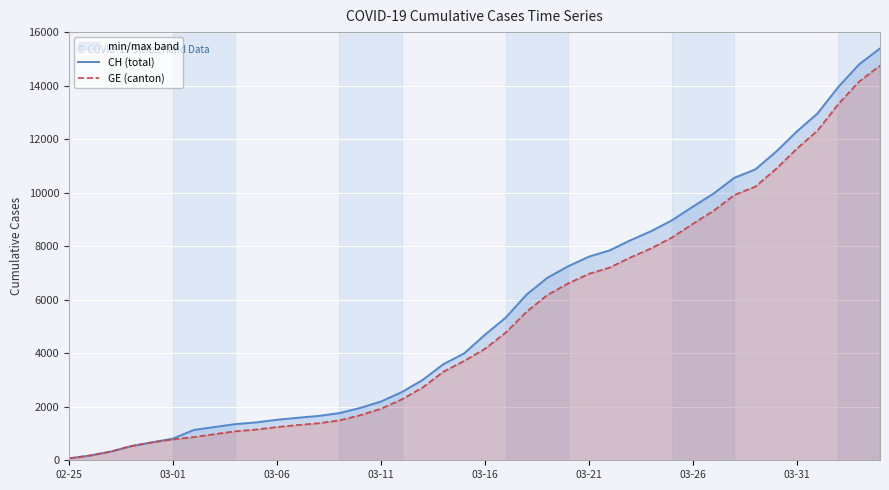

The CH (total) series shows 10558 at 32. True or false?

True